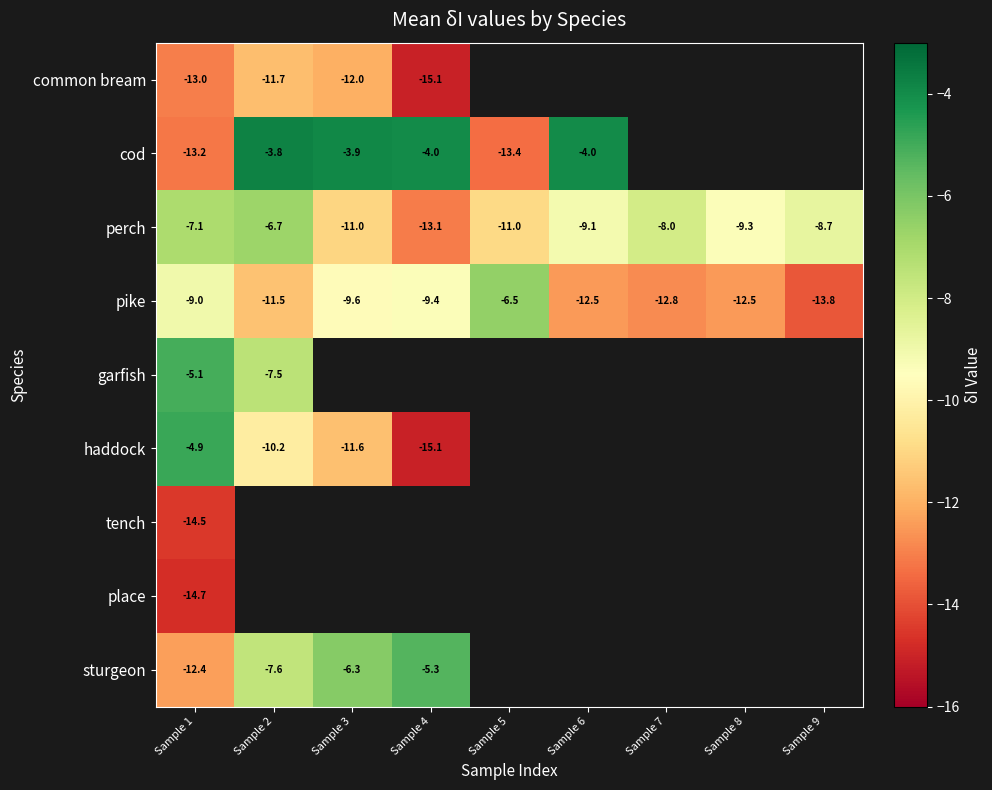

How many distinct data groups are displayed?

9